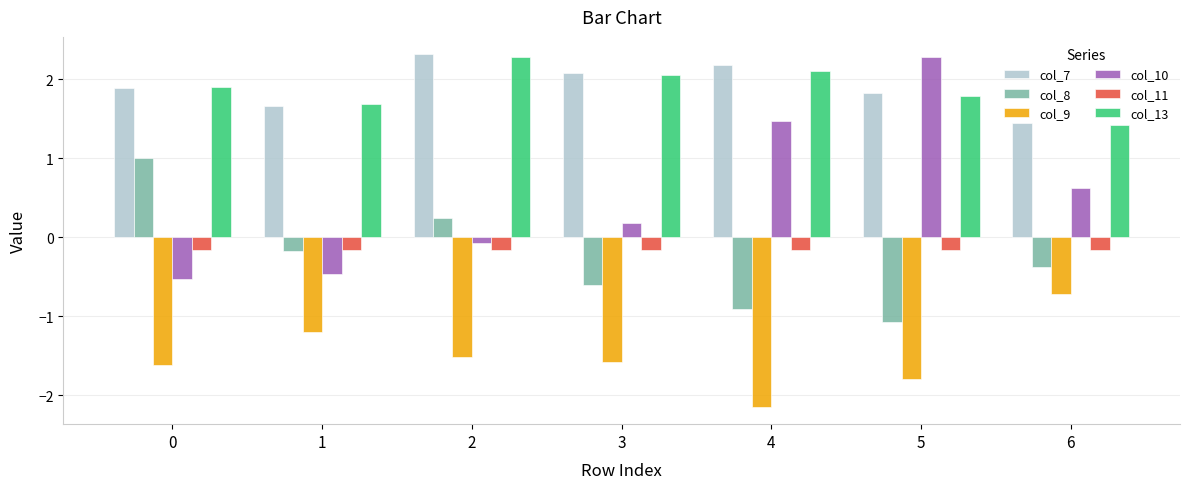

Is it true that col_13 equals 1.7 at 1?

True